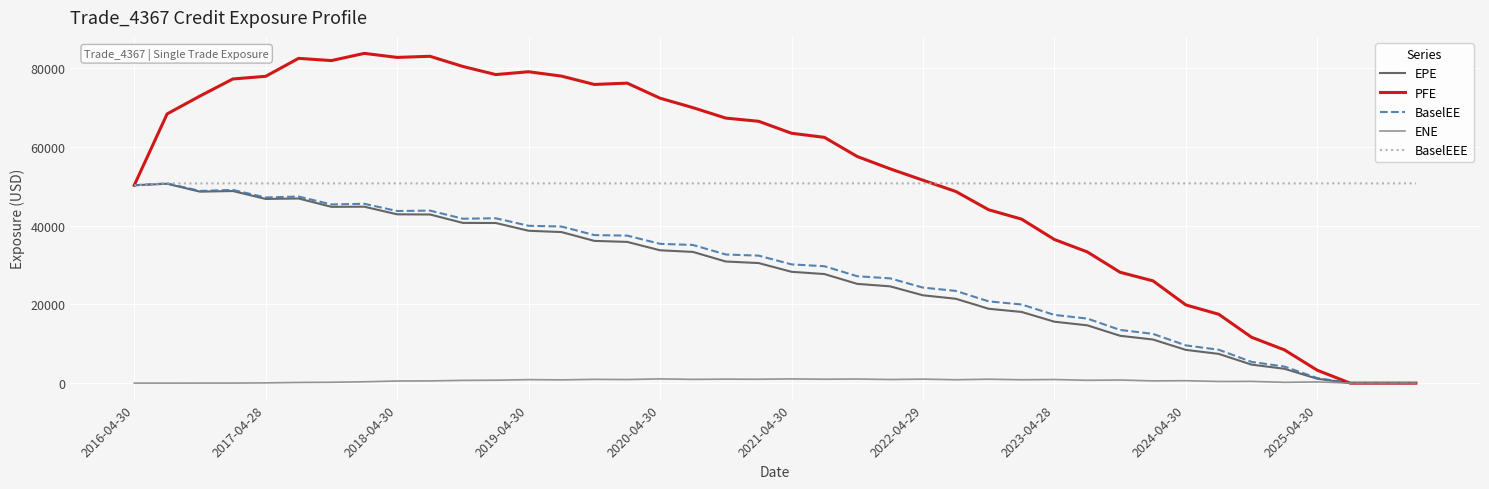

What are all the series names shown in the legend?

EPE, PFE, BaselEE, ENE, BaselEEE